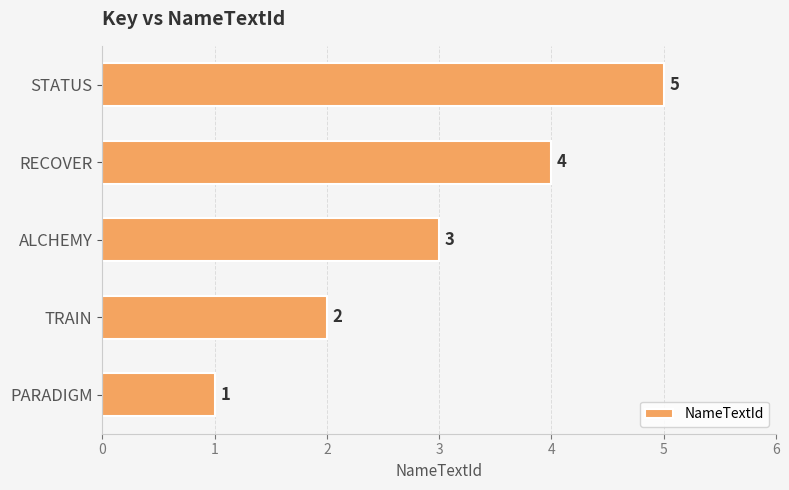

What is the sum of all values?

15